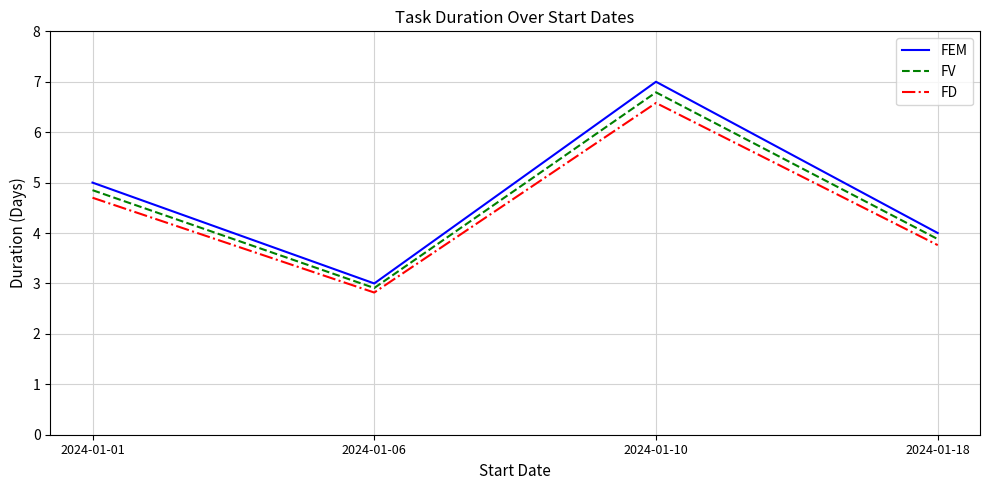

True or false: FD has a value of 0.9 at 2024-01-06.

False